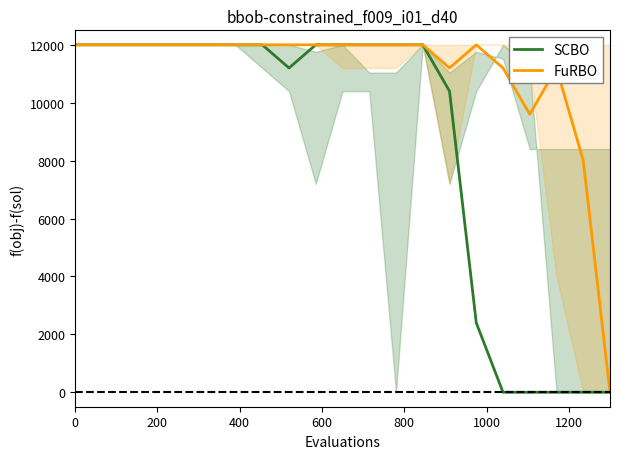

What are all the series names shown in the legend?

SCBO, FuRBO